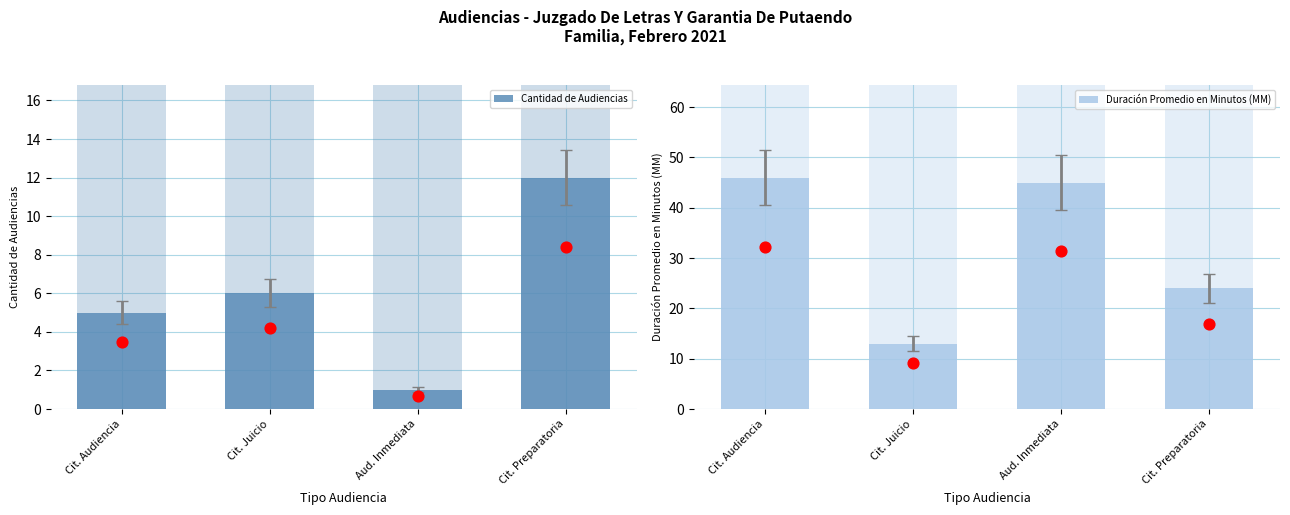

Is the value of Cantidad de Audiencias at Cit. Preparatoria greater than the value of Duración Promedio en Minutos (MM) at Cit. Juicio?

No